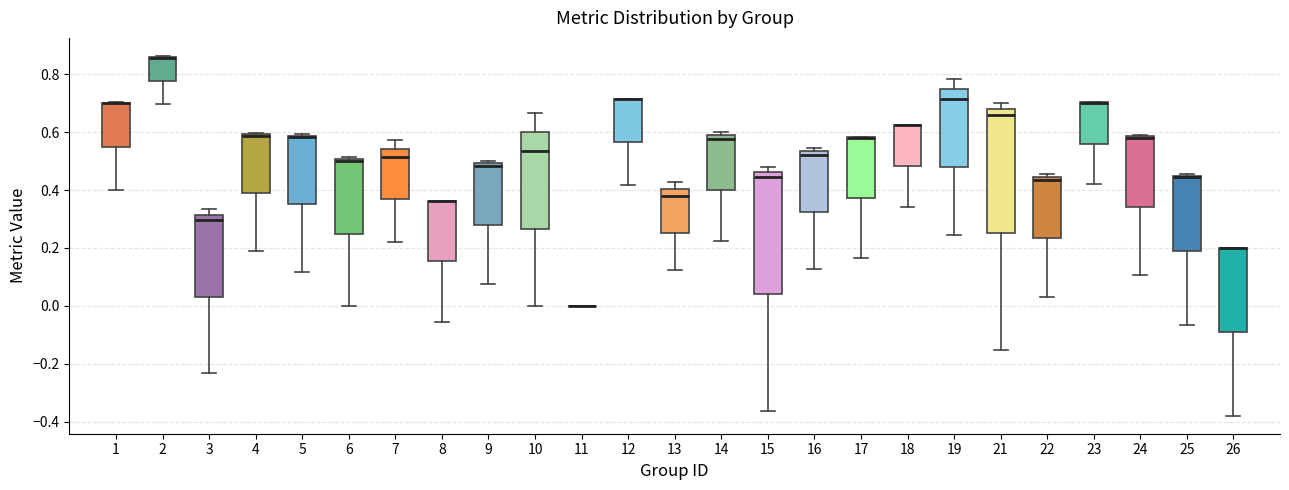

Reading left to right, transcribe this box plot: for each box, give where its median line is, the range the box spans, and where its two whiskers end, as read against the y-axis. The values are not printed on the chart, so give them approximately, as read against the axis.

1: median 0.70 (drawn on the box's upper edge), box 0.56 to 0.70, whiskers 0.40 to 0.70
2: median 0.86 (drawn on the box's upper edge), box 0.78 to 0.86, whiskers 0.70 to 0.86
3: median 0.30, box 0.04 to 0.32, whiskers -0.24 to 0.34
4: median 0.58 (drawn on the box's upper edge), box 0.38 to 0.60, whiskers 0.20 to 0.60
5: median 0.58 (drawn on the box's upper edge), box 0.36 to 0.58, whiskers 0.12 to 0.60
6: median 0.50 (just below the box's upper edge), box 0.26 to 0.50, whiskers 0.00 to 0.52
7: median 0.52, box 0.36 to 0.54, whiskers 0.22 to 0.58
8: median 0.36 (drawn on the box's upper edge), box 0.16 to 0.36, whiskers -0.06 to 0.36
9: median 0.48, box 0.28 to 0.50, whiskers 0.08 to 0.50 (just above the box's upper edge)
10: median 0.54, box 0.26 to 0.60, whiskers 0.00 to 0.66
11: box collapsed to a line at 0.00, whiskers 0.00 to 0.00
12: median 0.72 (drawn on the box's upper edge), box 0.56 to 0.72, whiskers 0.42 to 0.72
13: median 0.38, box 0.26 to 0.40, whiskers 0.12 to 0.42
14: median 0.58 (just below the box's upper edge), box 0.40 to 0.58, whiskers 0.22 to 0.60
15: median 0.44, box 0.04 to 0.46, whiskers -0.36 to 0.48
16: median 0.52, box 0.32 to 0.54, whiskers 0.12 to 0.54 (just above the box's upper edge)
17: median 0.58 (drawn on the box's upper edge), box 0.38 to 0.58, whiskers 0.16 to 0.58
18: median 0.62 (drawn on the box's upper edge), box 0.48 to 0.62, whiskers 0.34 to 0.62
19: median 0.72, box 0.48 to 0.74, whiskers 0.24 to 0.78
21: median 0.66, box 0.26 to 0.68, whiskers -0.16 to 0.70
22: median 0.44 (just below the box's upper edge), box 0.24 to 0.44, whiskers 0.02 to 0.46
23: median 0.70 (drawn on the box's upper edge), box 0.56 to 0.70, whiskers 0.42 to 0.70
24: median 0.58 (just below the box's upper edge), box 0.34 to 0.58, whiskers 0.10 to 0.60
25: median 0.44 (drawn on the box's upper edge), box 0.20 to 0.46, whiskers -0.06 to 0.46
26: median 0.20 (drawn on the box's upper edge), box -0.08 to 0.20, whiskers -0.38 to 0.20